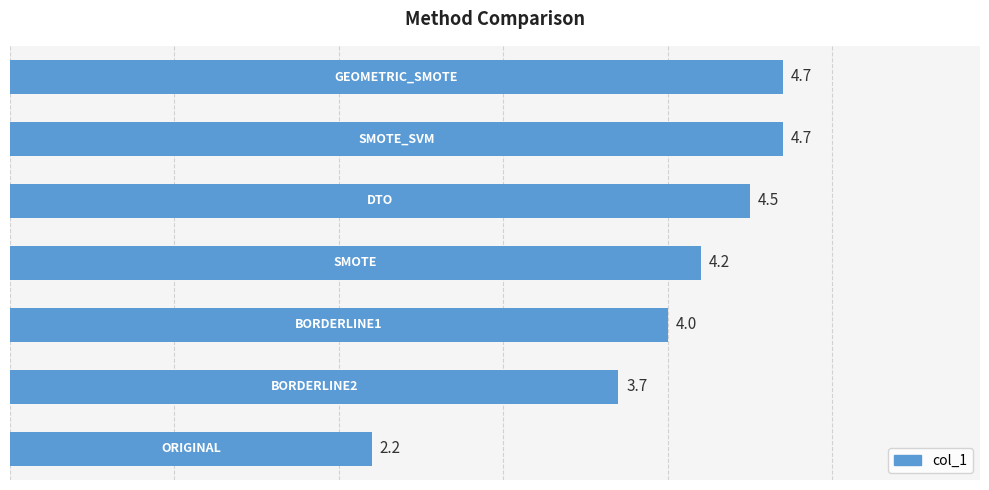

What is the difference between the second highest and minimum values?

2.5